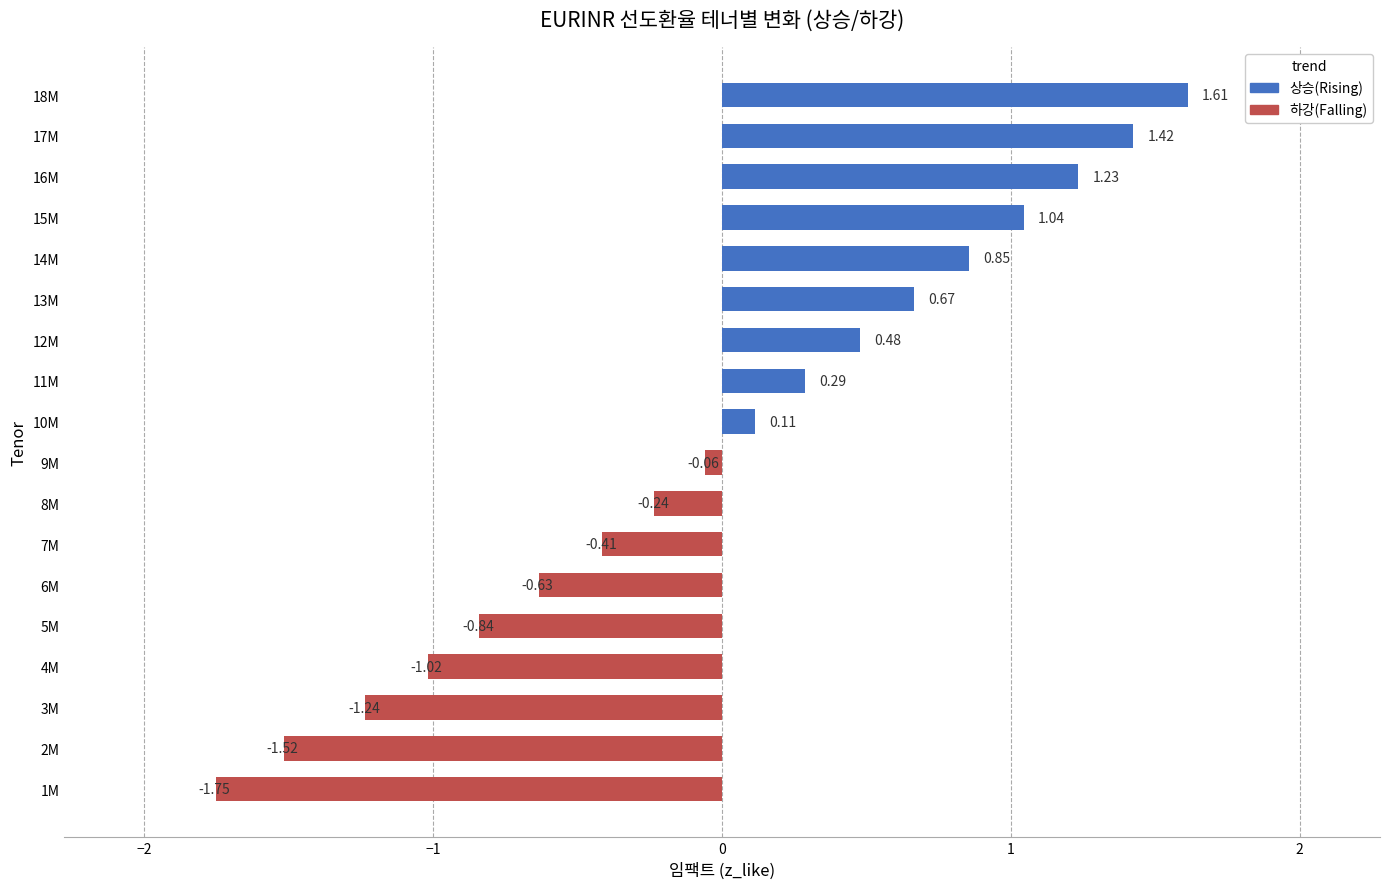

The Offer Rate series shows 107.9 at 7M. True or false?

False